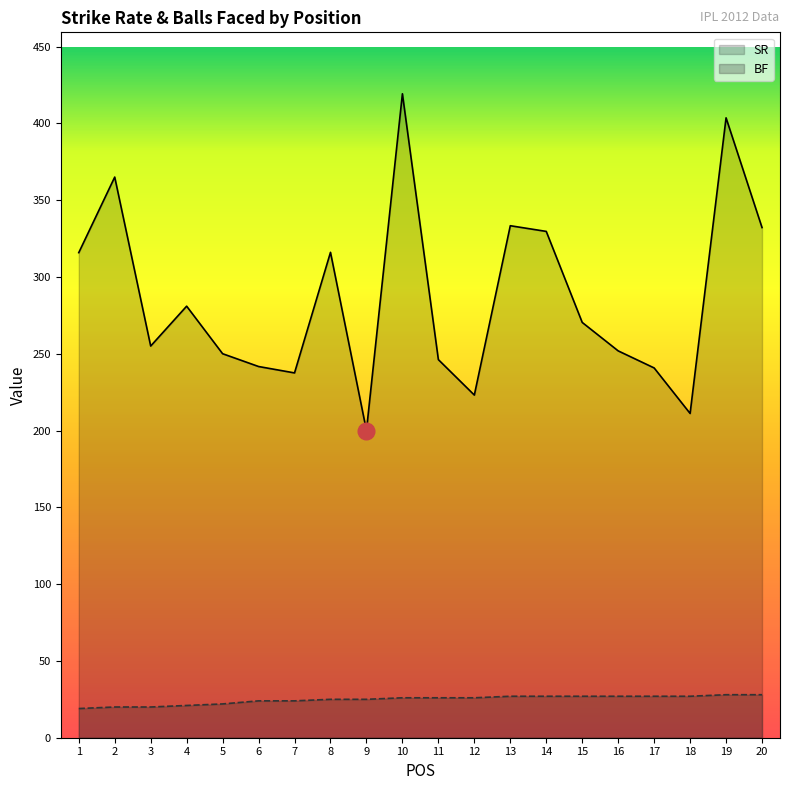

Where is the first local minimum for SR?

3